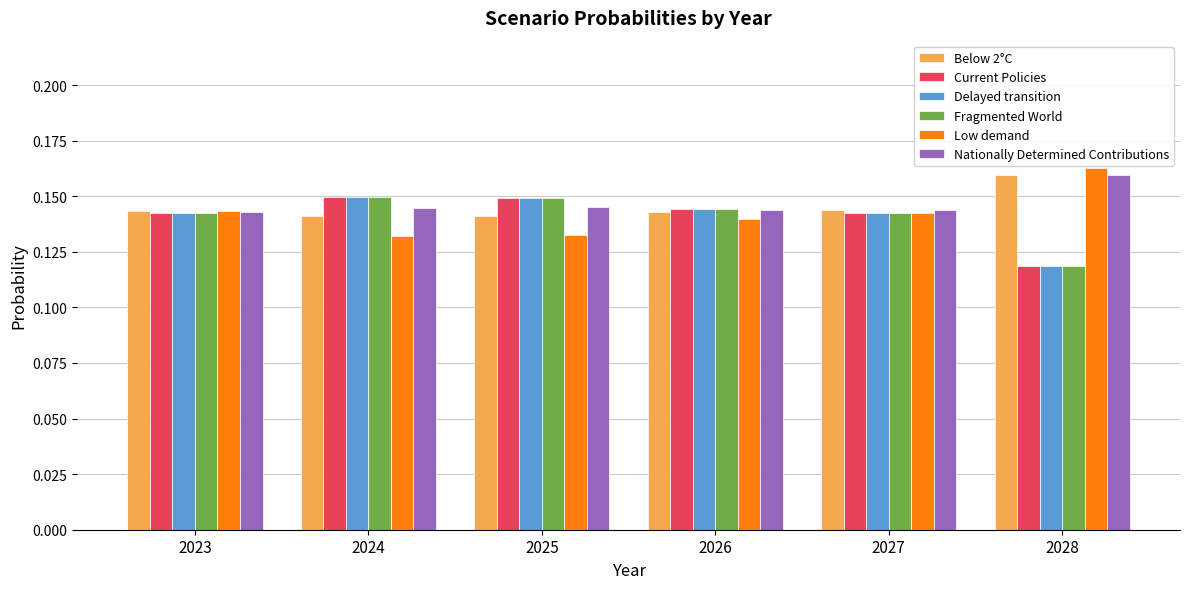

What are all the series names shown in the legend?

Below 2°C, Current Policies, Delayed transition, Fragmented World, Low demand, Nationally Determined Contributions